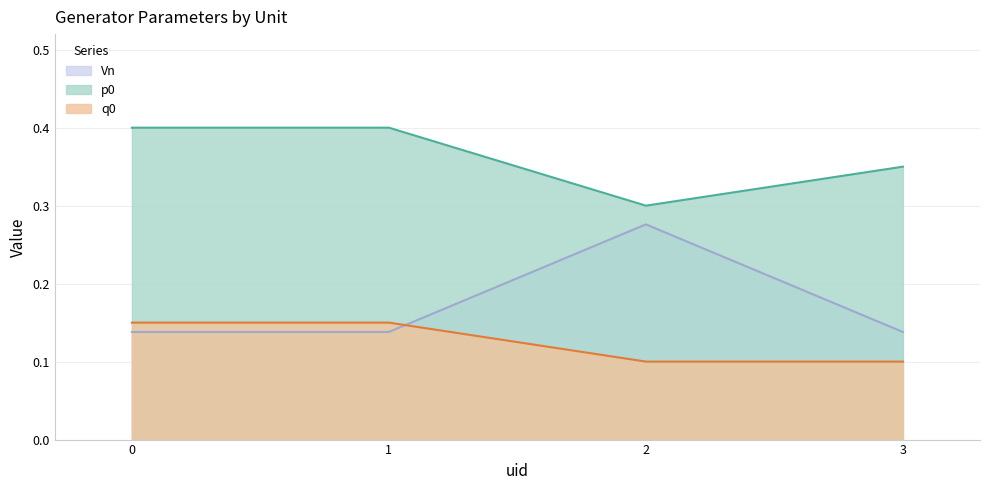

What value does the p0 series have at 1?

0.4